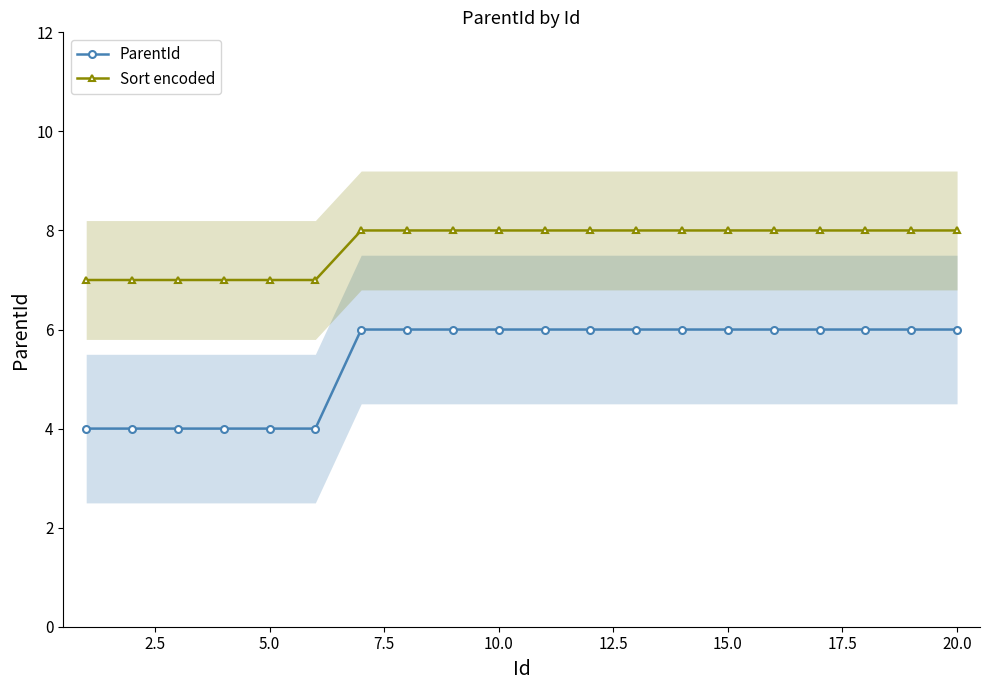

Which series has the widest spread of values?

ParentId